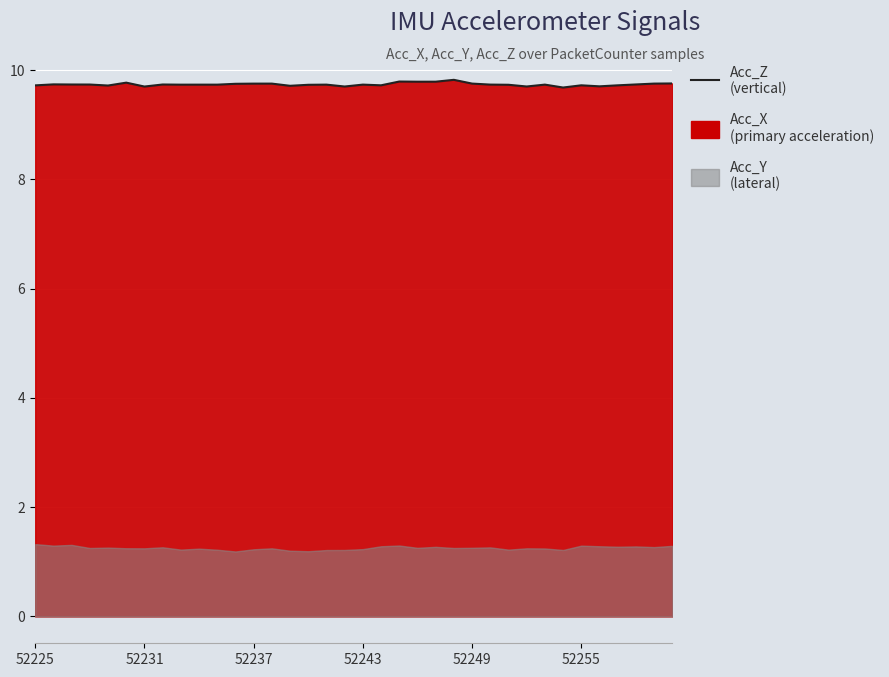

What is the difference between the maximum and minimum values?

0.1